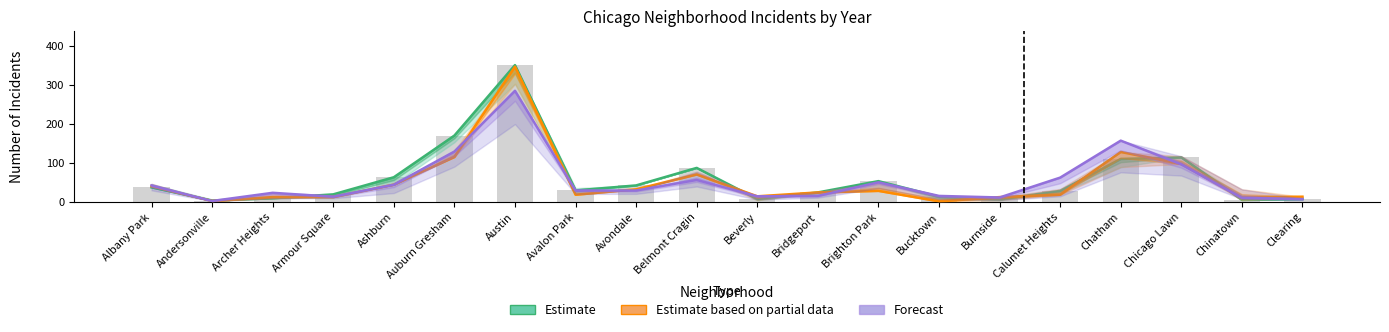

List the series in order of their overall mean, lowest first.

Estimate based on partial data, Forecast, Estimate